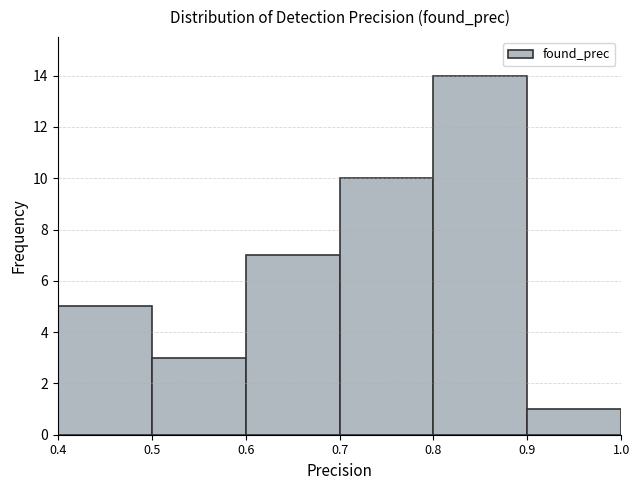

How tall is the bar that spans 0.6 to 0.7 on the x-axis? The values are not printed on the chart, so give them approximately, as read against the axis.

7